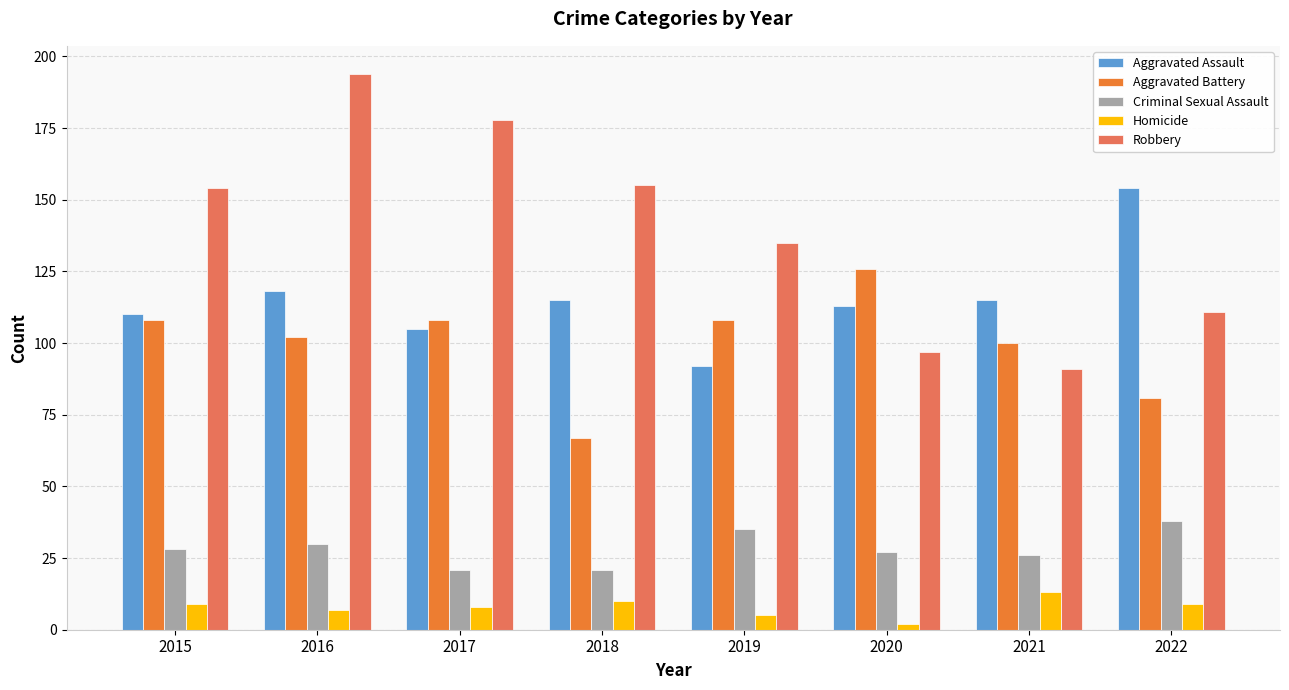

Which series has the largest range (max minus min)?

Robbery